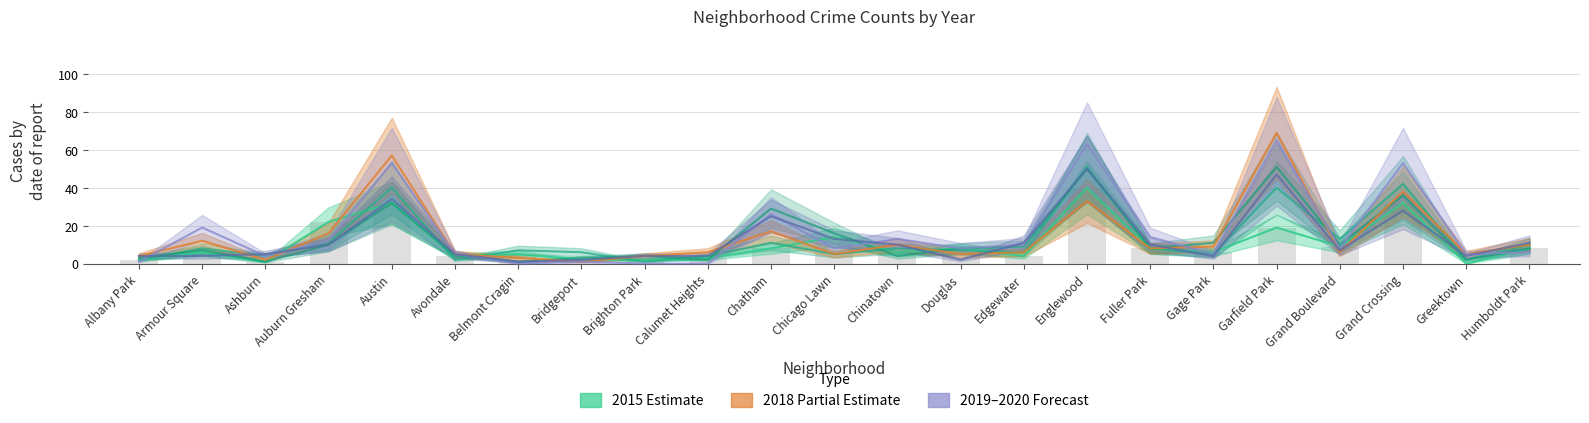

How many groups of bars are there?

23